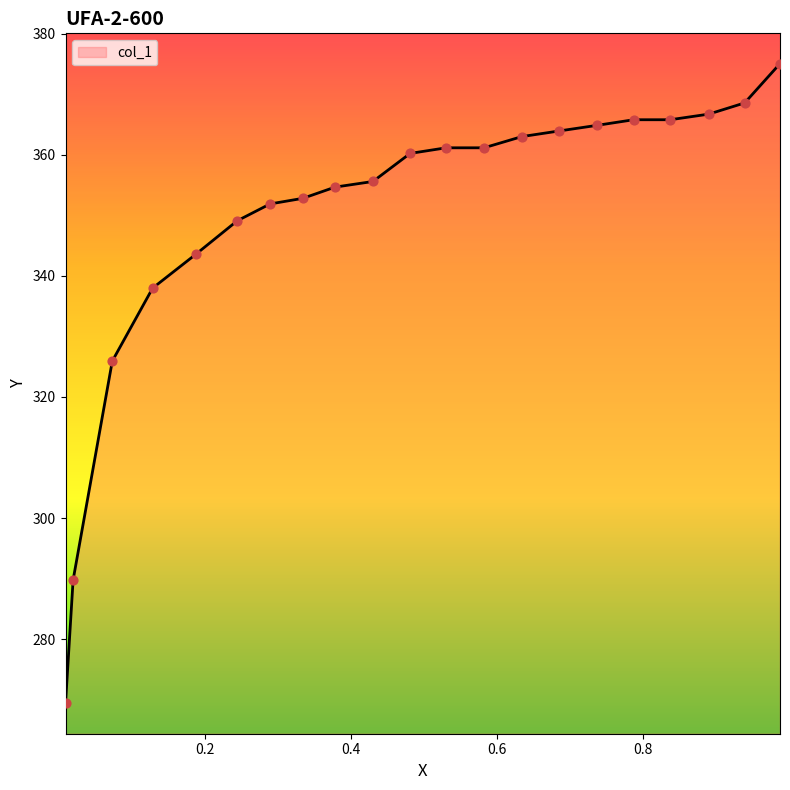

What is the minimum value shown in the chart?

269.4